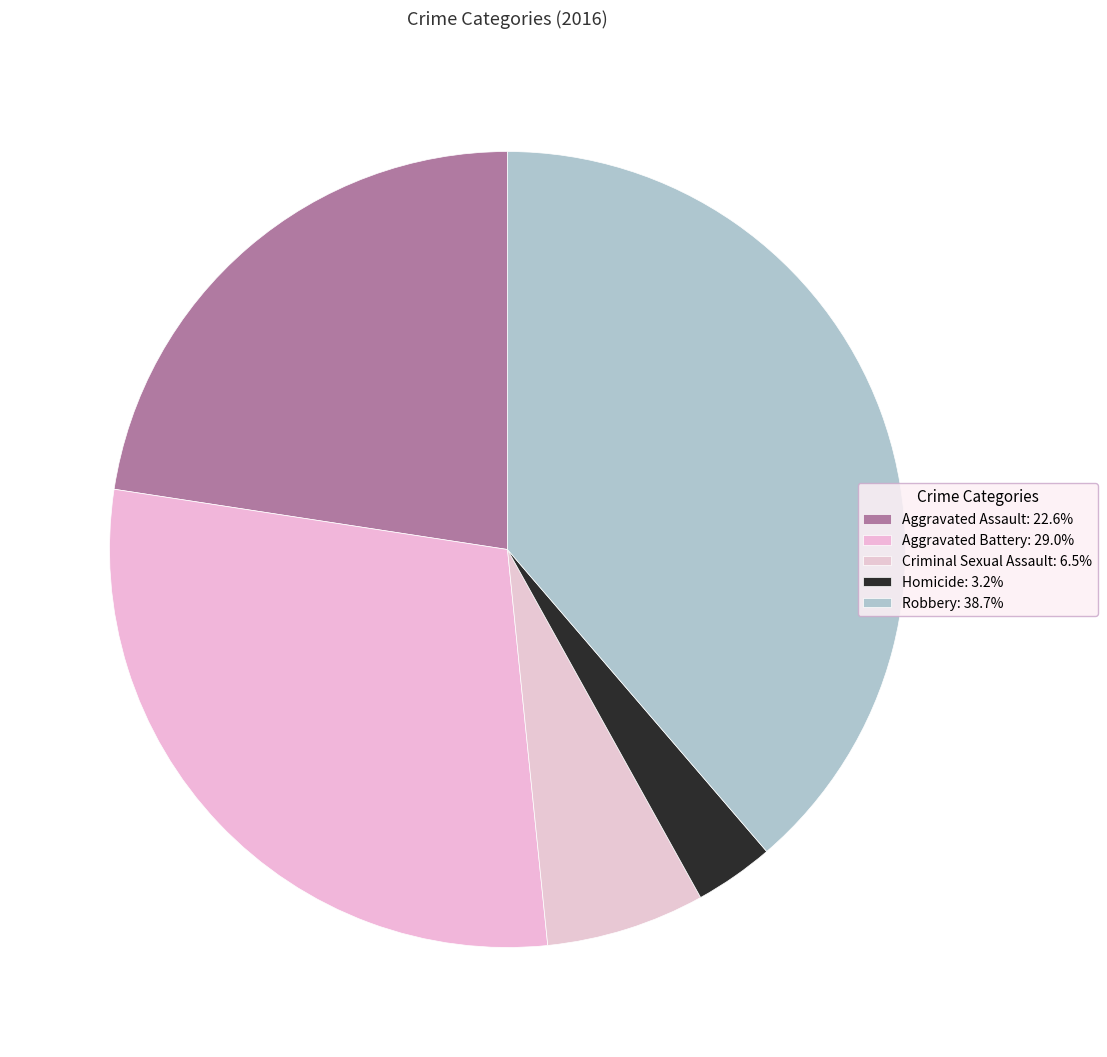

To the nearest percent, what portion does Aggravated Assault represent?

23%